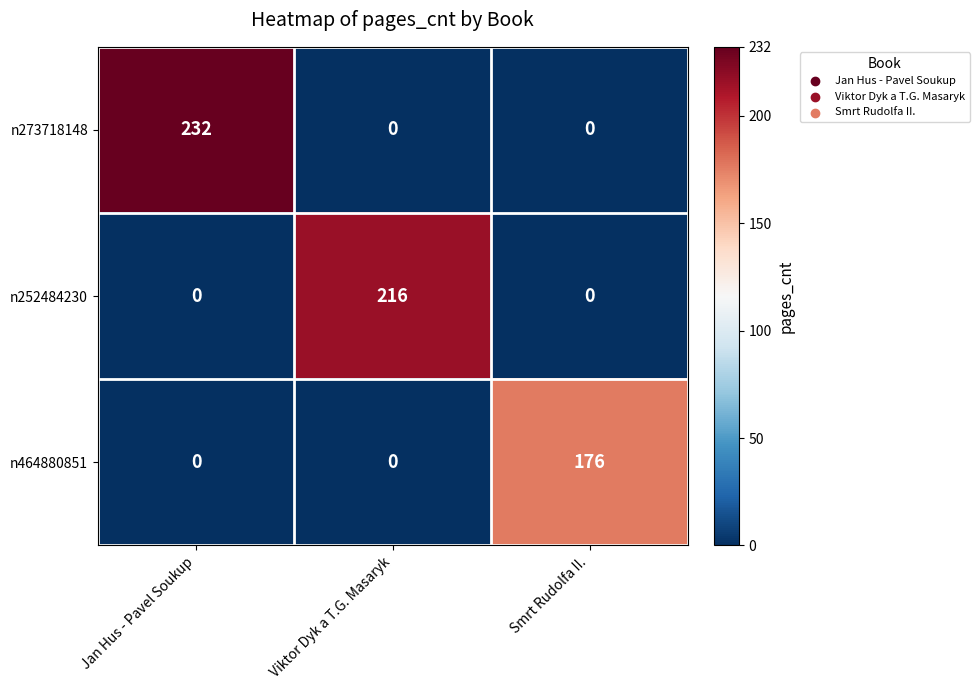

The n464880851 series shows 0 at Jan Hus - Pavel Soukup. True or false?

True